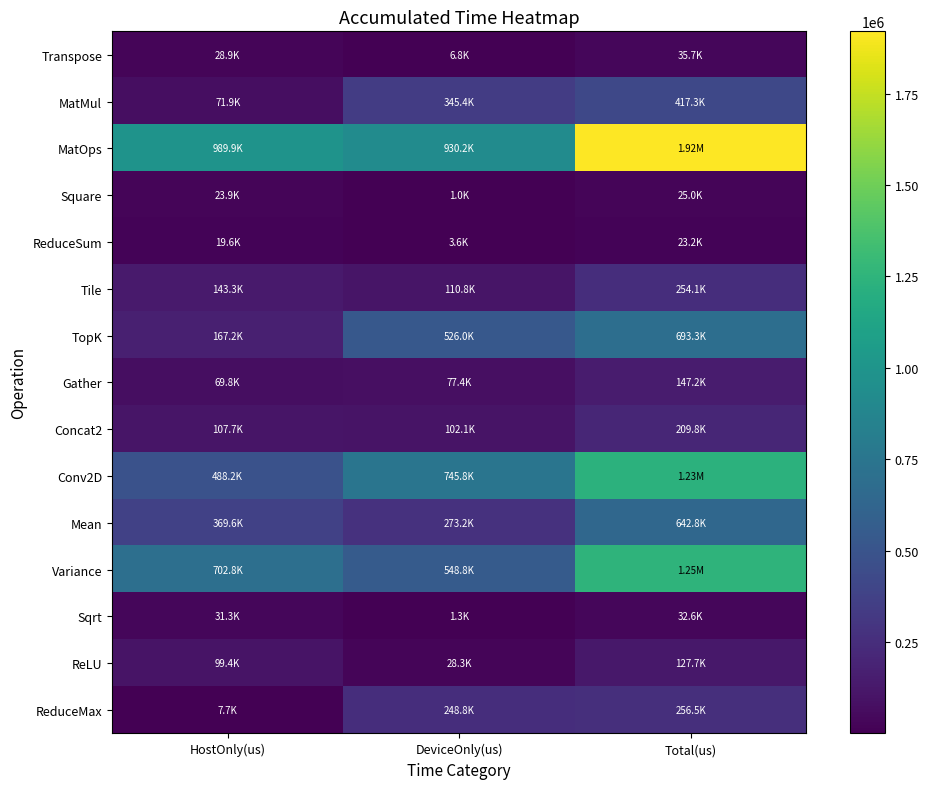

How many data points does each series have?

3